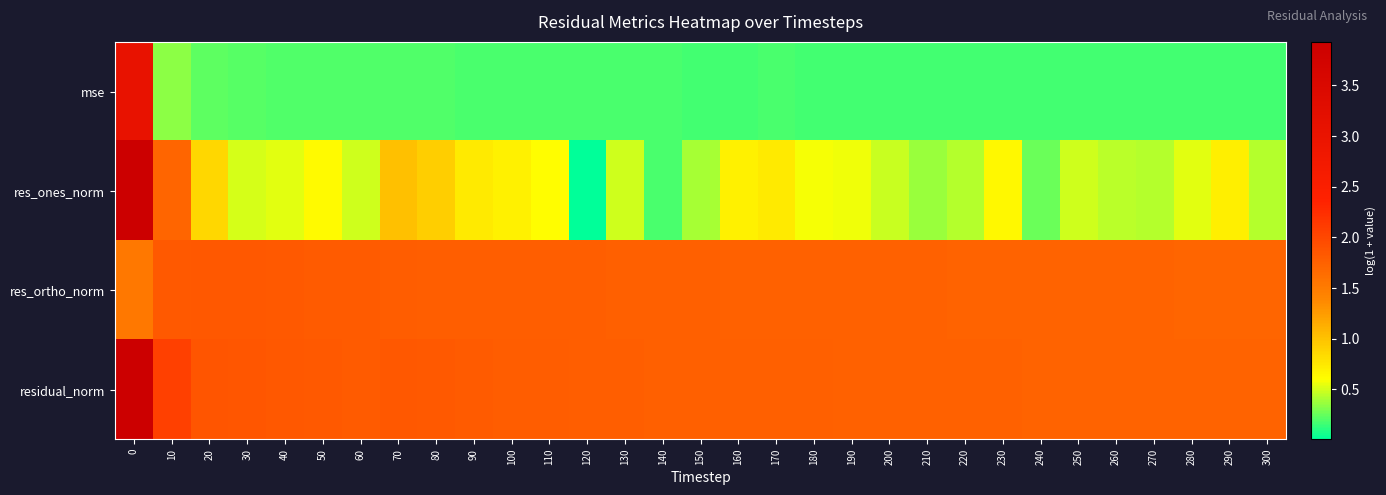

Between 30 and 50, which series saw the biggest shift?

res_ones_norm